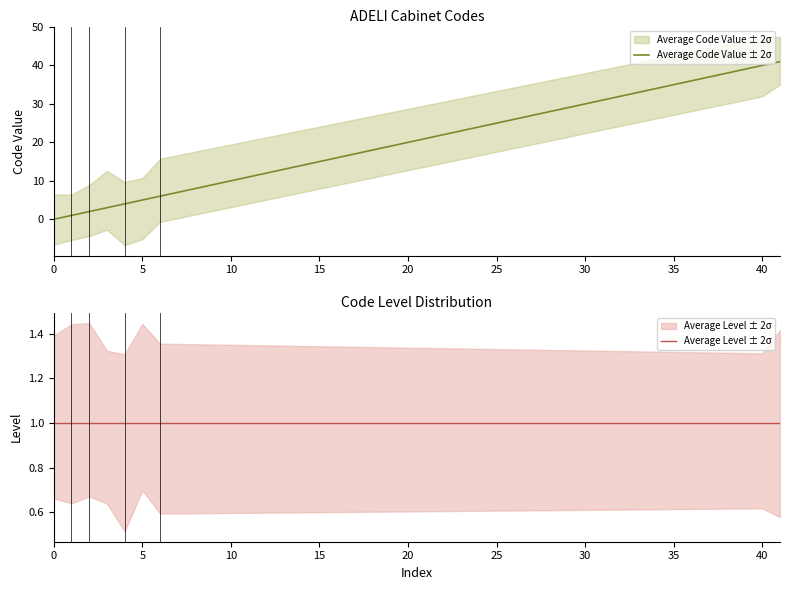

Which has a higher value, 35 or 5?

35